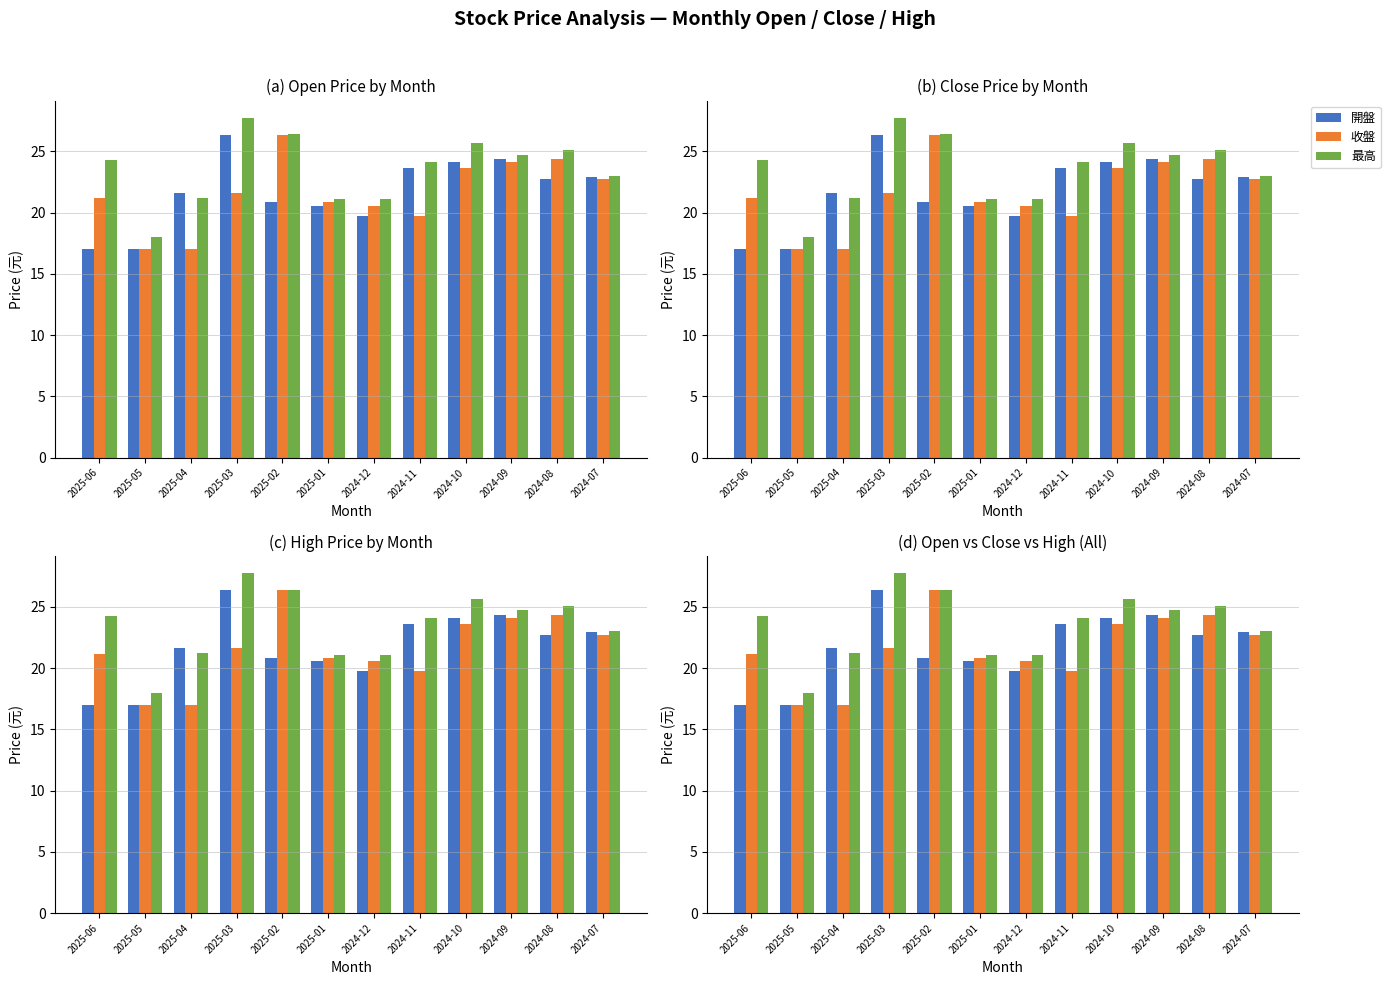

At which label does 收盤 reach its minimum?

2025-05